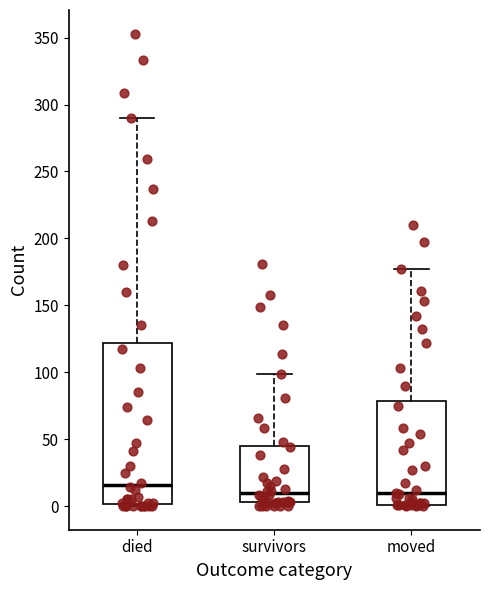

Comparing the boxes themselves (not the whiskers), which one is the tallest?

died